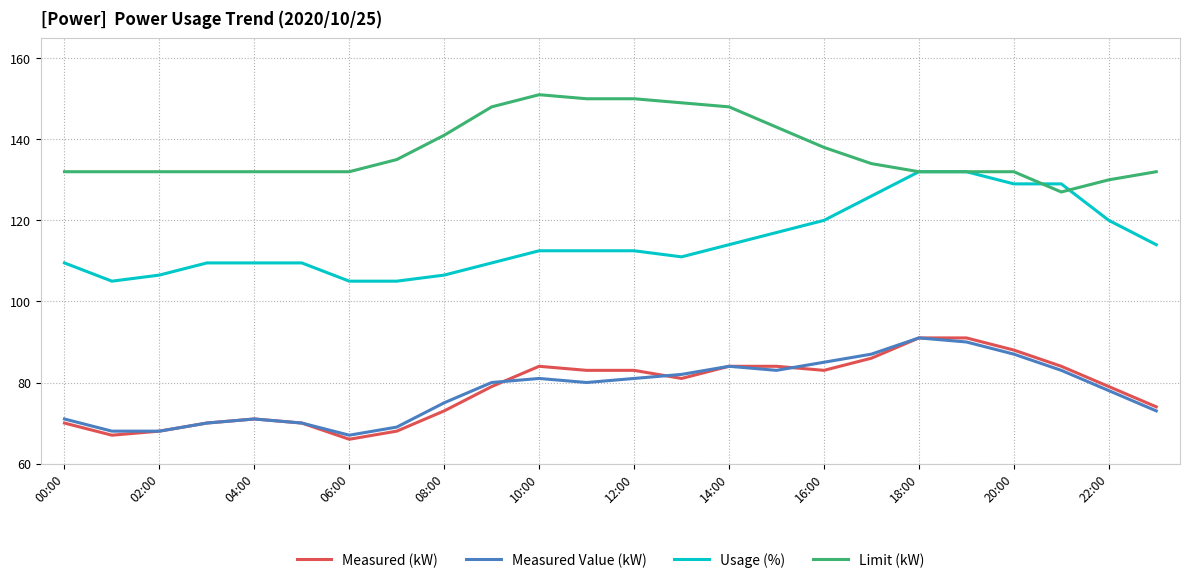

Which series has the largest total across all categories?

Limit (kW)